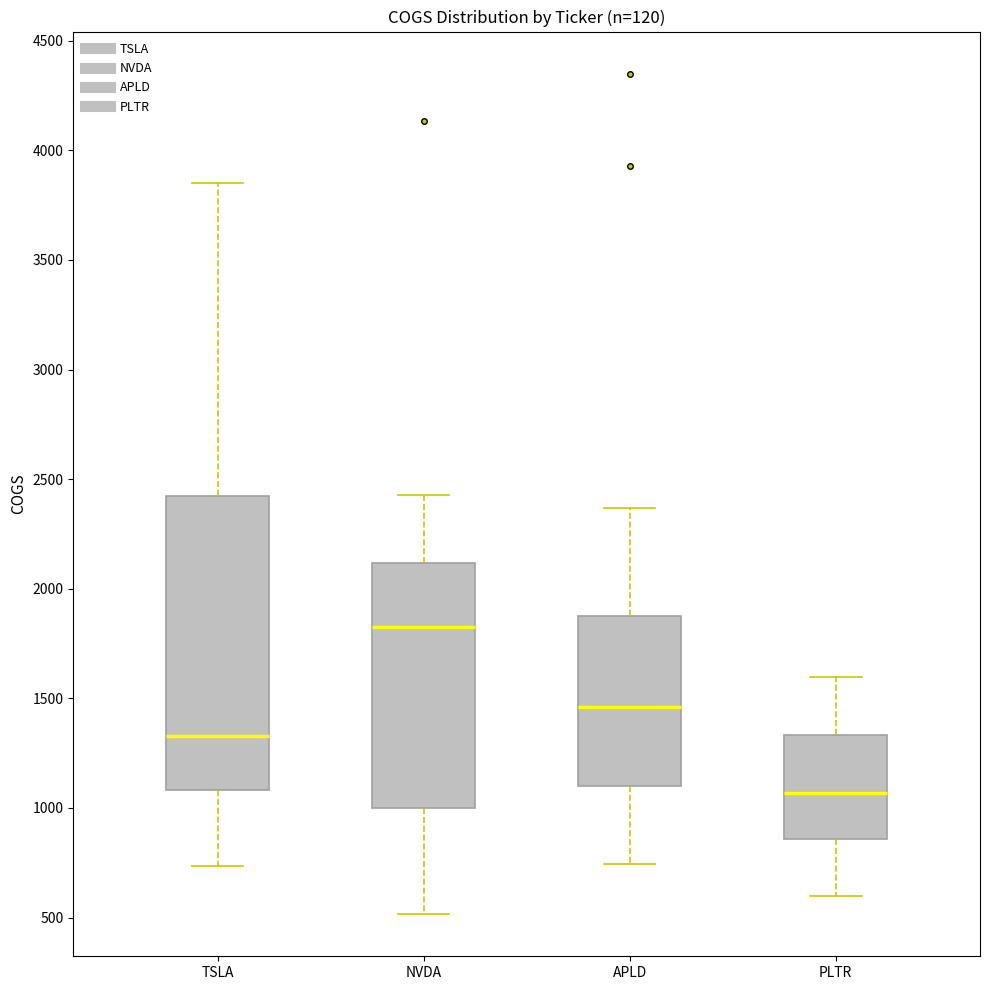

Which box is the tallest, from its lower edge to its upper edge?

TSLA